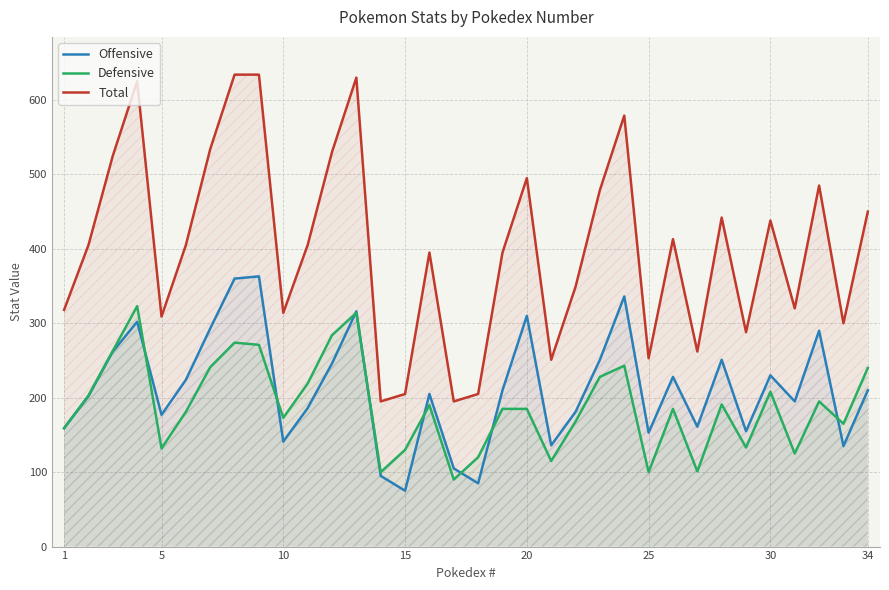

True or false: Offensive has more than 1 interior local peaks.

True